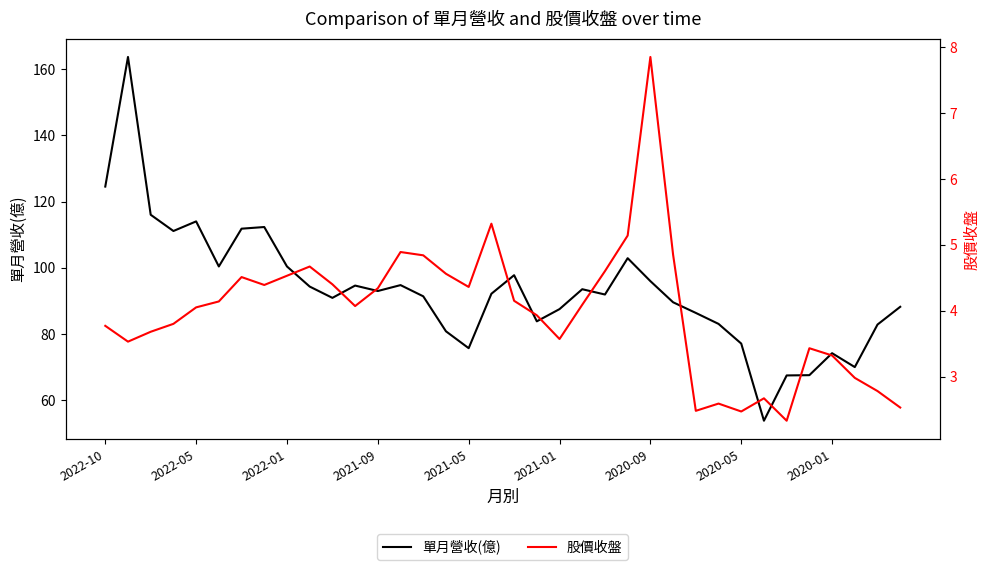

What value does the 單月營收(億) series have at 2020-01?

74.2